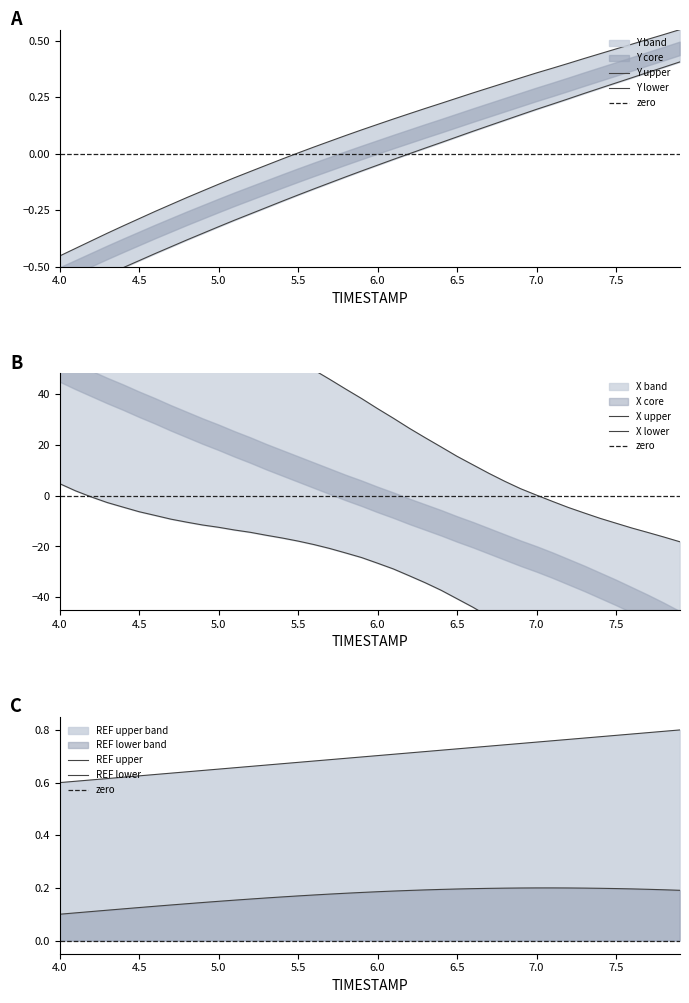

The X series shows 1.0 at 6.0. True or false?

False